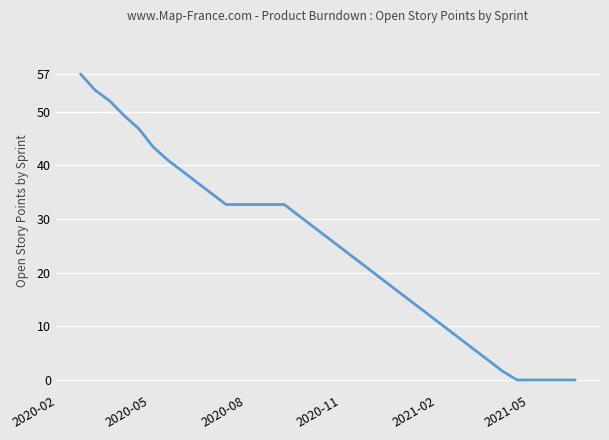

What is the maximum value shown in the chart?

57.0